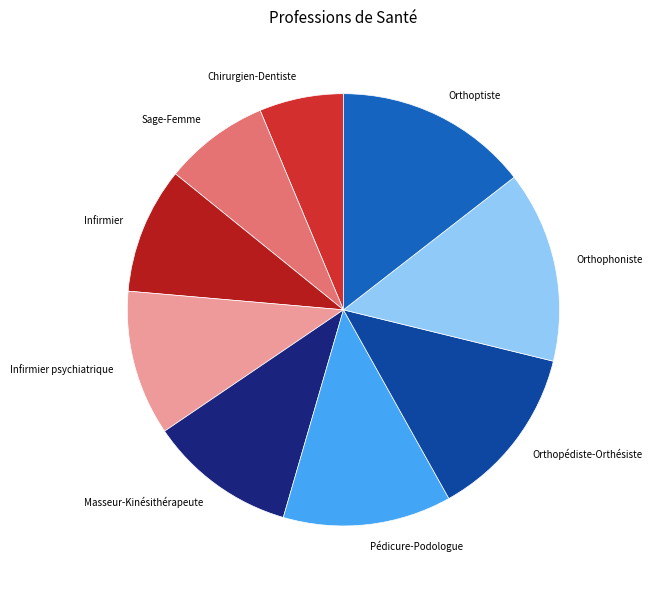

Do Orthophoniste and Infirmier psychiatrique together represent more than half of the pie?

No